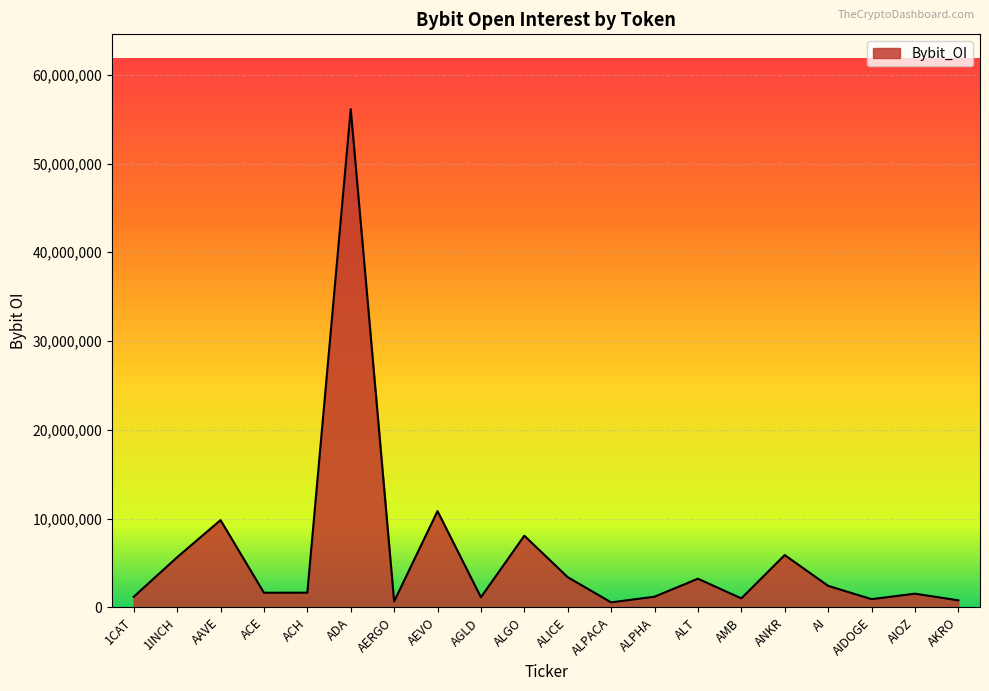

Is it true that the value at ACH is 1652451?

True